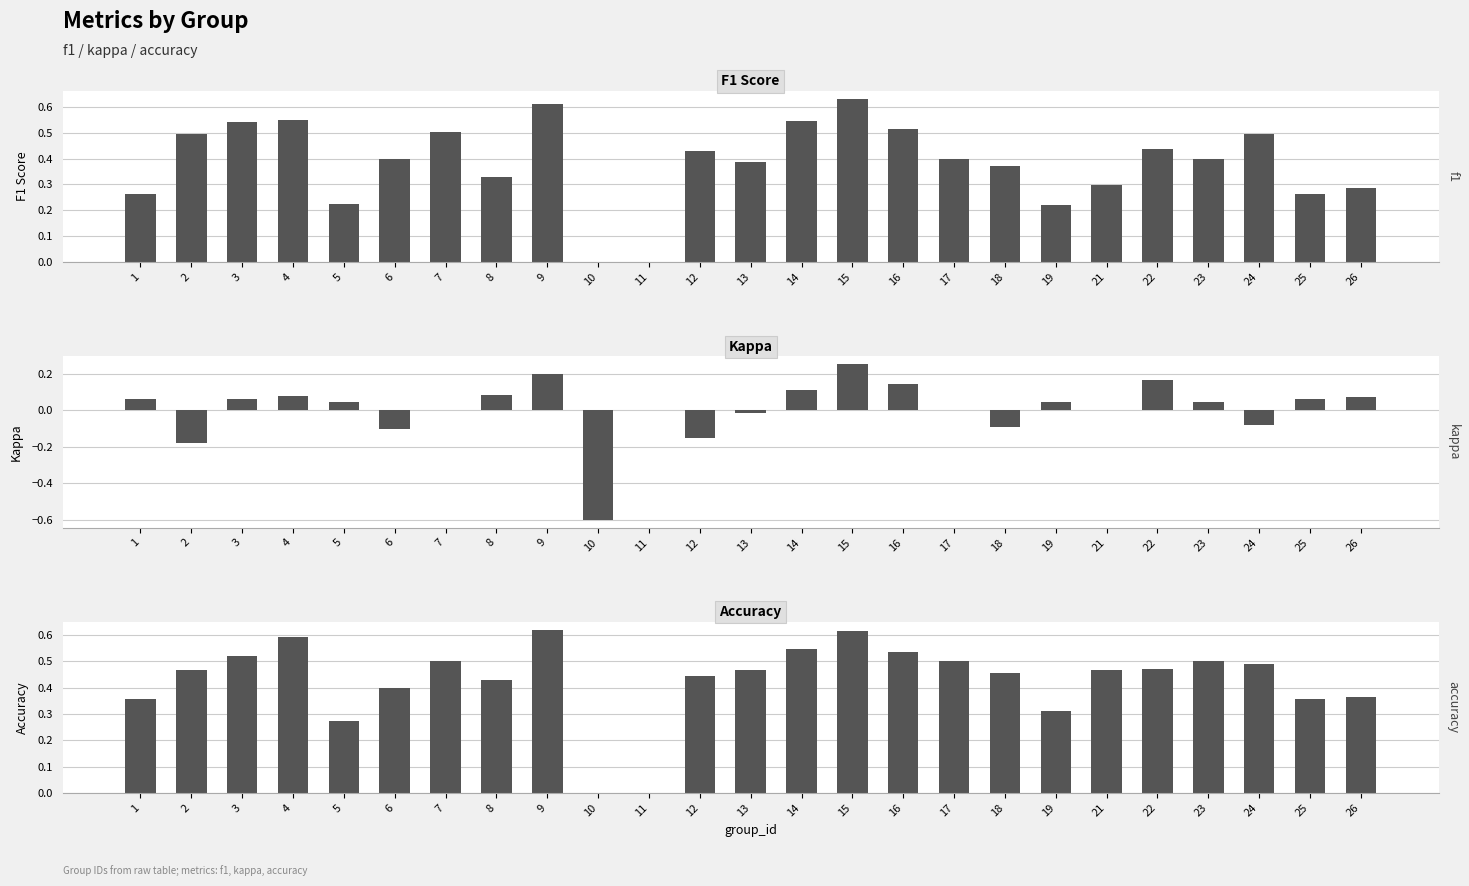

How many bars are there in total?

75